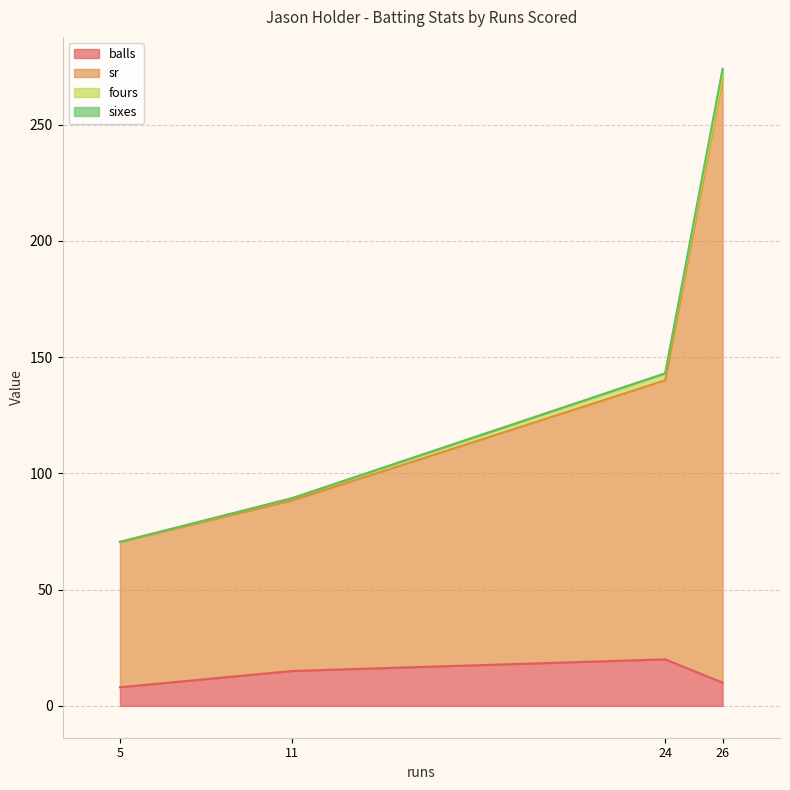

Which category has the highest value across all series?

26